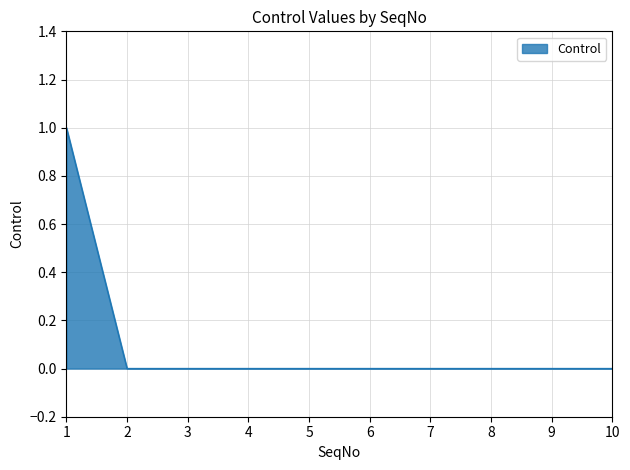

The chart shows a value of 0 at 10. True or false?

True